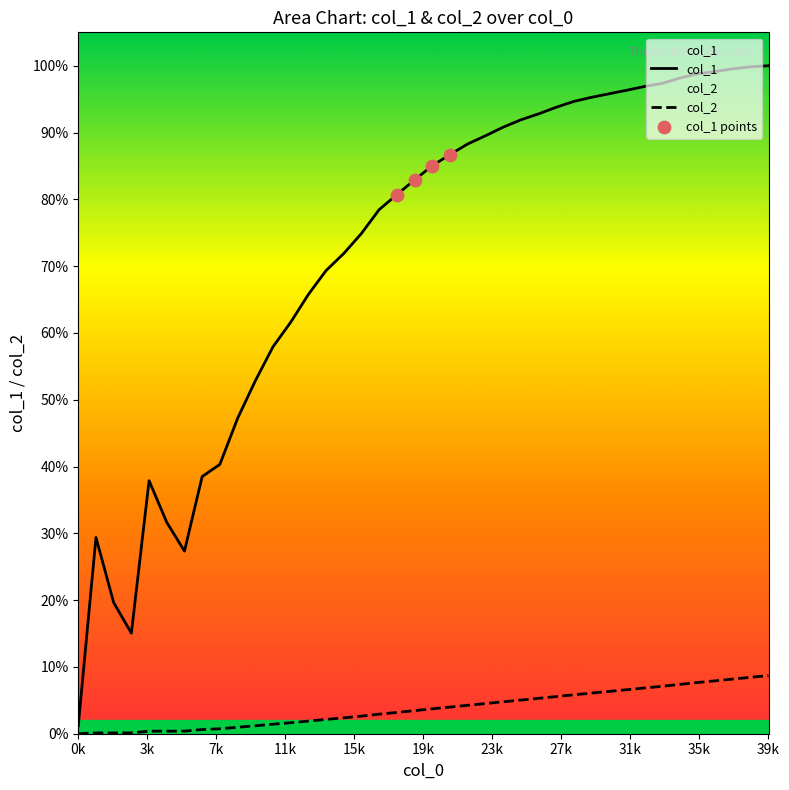

Which series has the largest Y range (max minus min)?

col_1